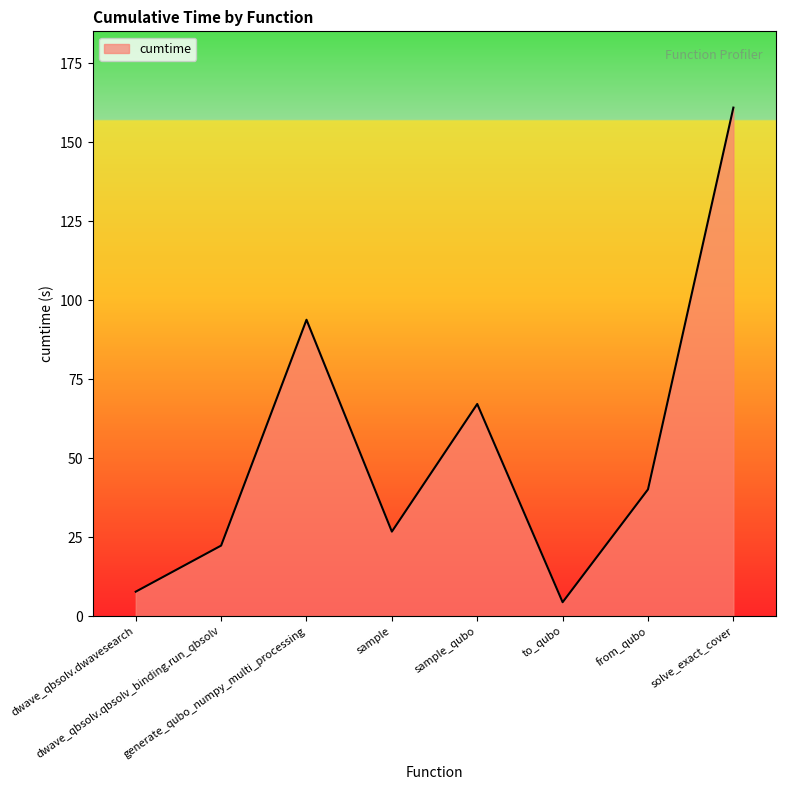

Reading left to right, what are all the values shown in this chart?

dwave_qbsolv.dwavesearch=7.7	dwave_qbsolv.qbsolv_binding.run_qbsolv=22.3	generate_qubo_numpy_multi_processing=93.8	sample=26.8	sample_qubo=67.1	to_qubo=4.4	from_qubo=40.1	solve_exact_cover=161.0